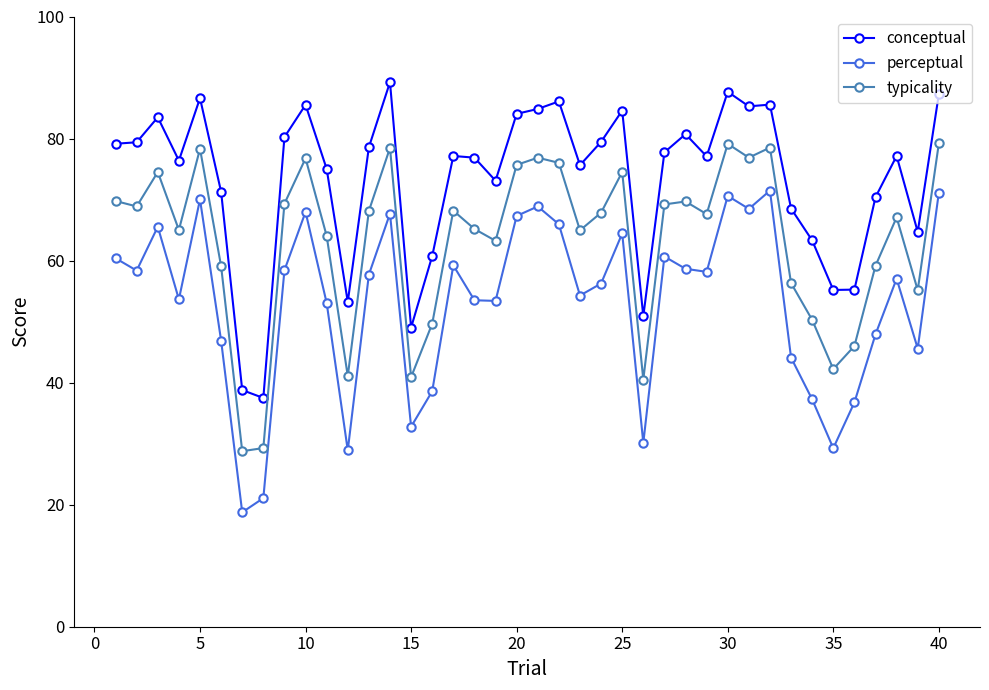

What is the minimum value for perceptual?

18.8